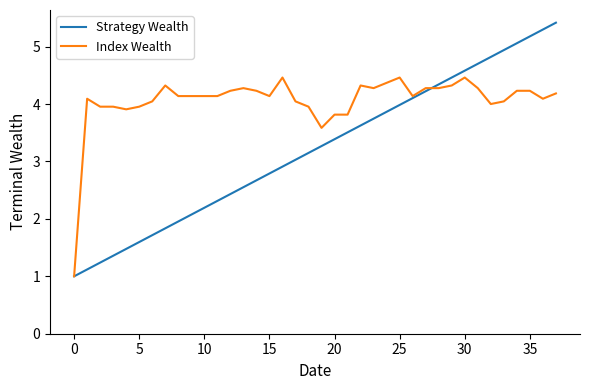

Which series has the largest total across all categories?

Index Wealth